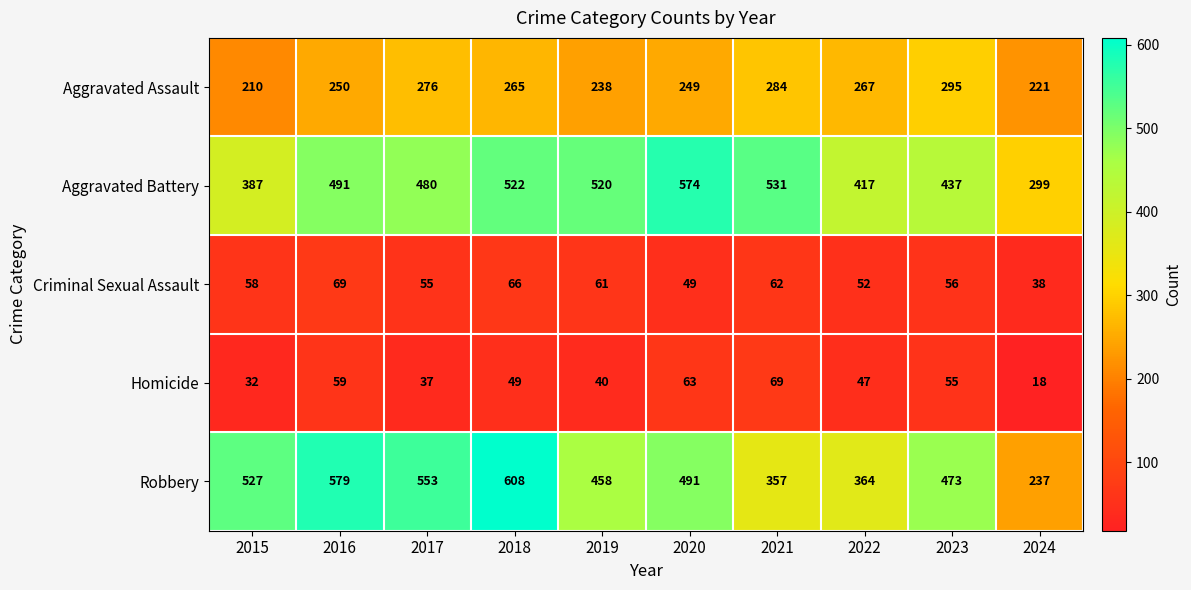

What is the sum of all Aggravated Assault values?

2555